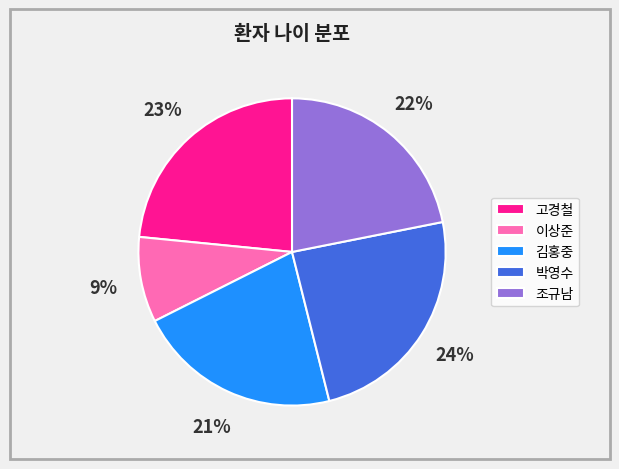

The 조규남 slice represents 22% of the pie. True or false?

True